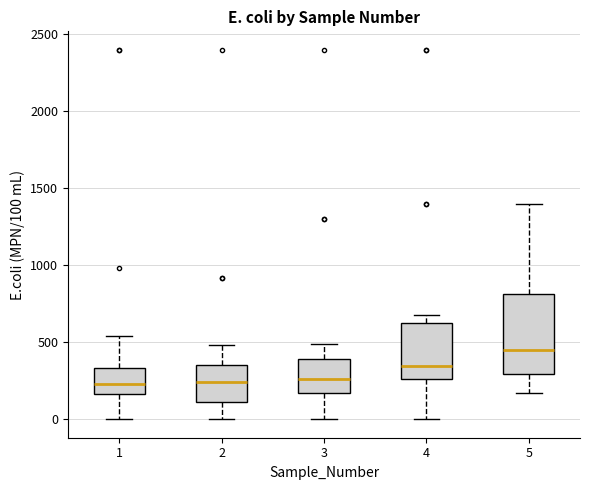

Which box is the tallest, from its lower edge to its upper edge?

5